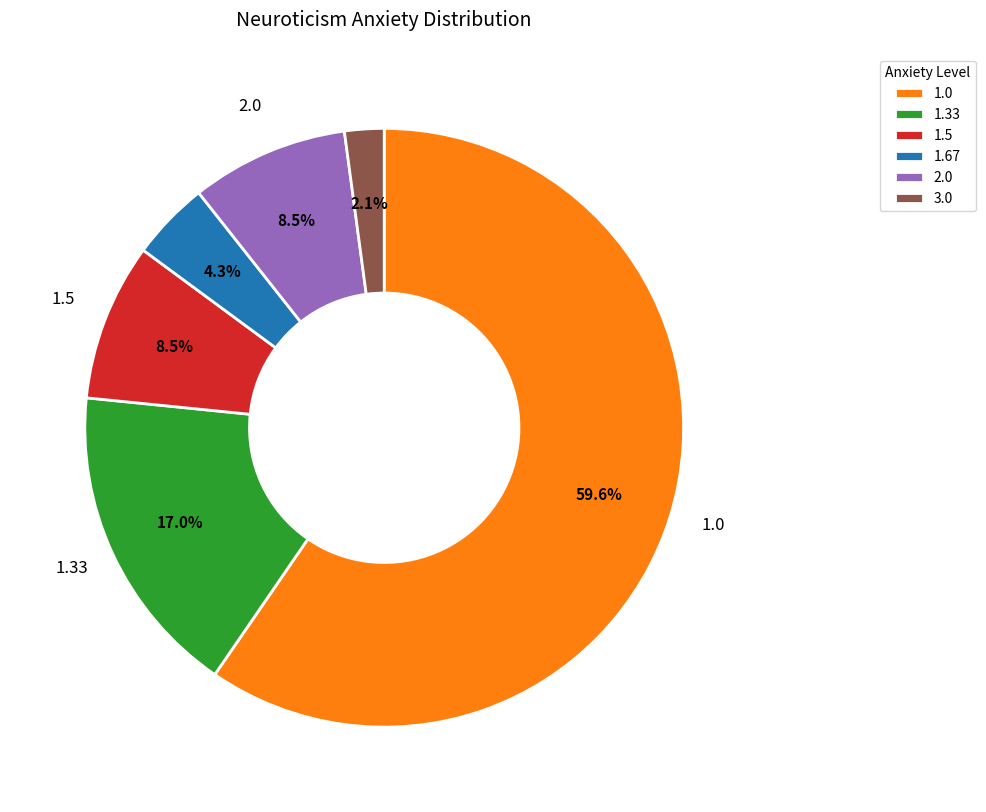

Which slice is the smallest?

3.0